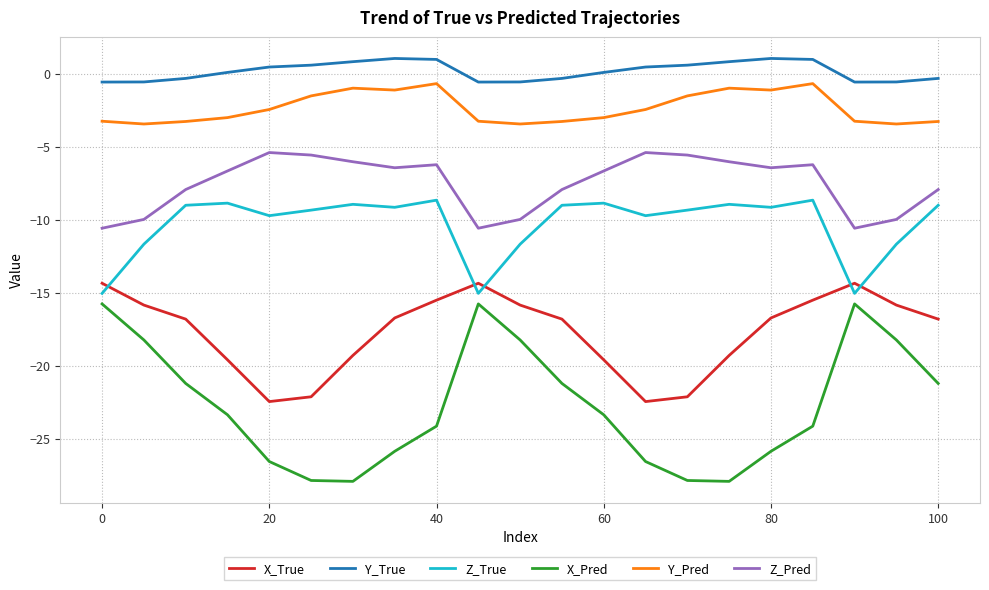

True or false: X_Pred and Y_Pred intersect in this chart.

False